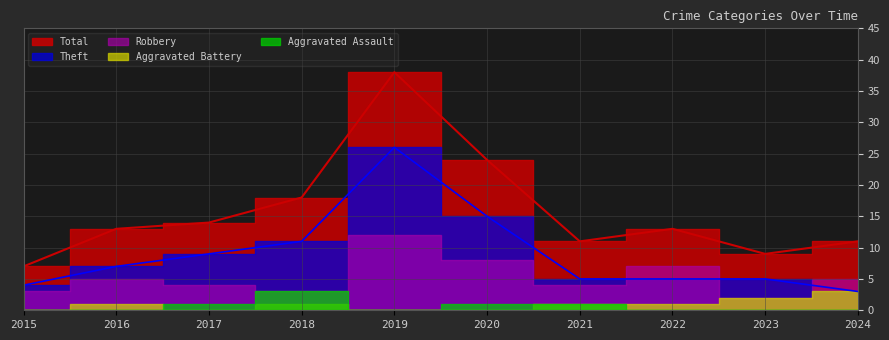

True or false: Aggravated Battery and Theft cross at least once.

False